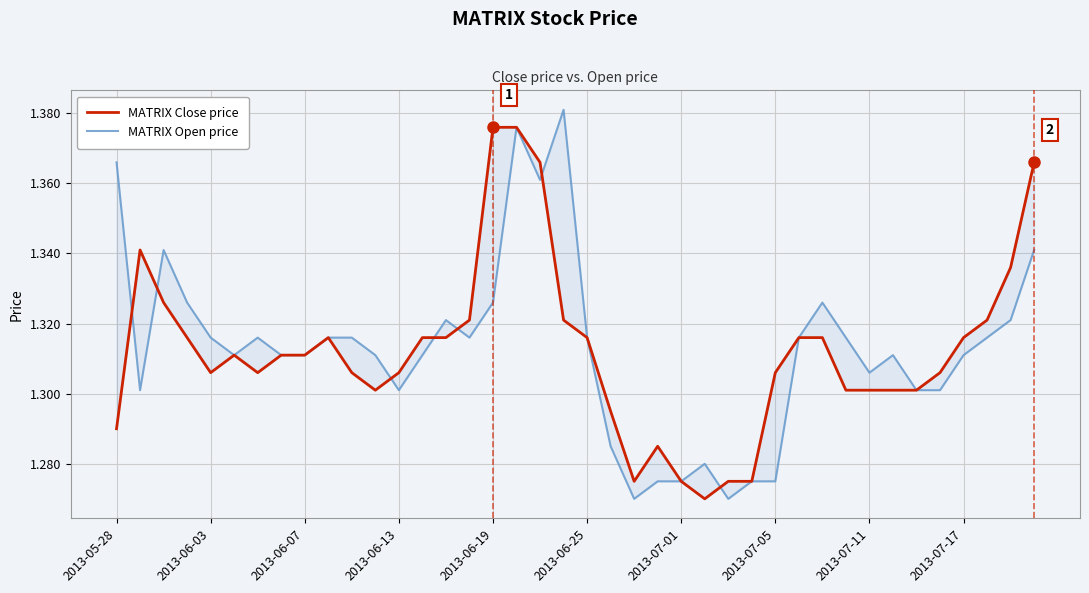

List the series in order of their peak value, highest first.

MATRIX Open price, MATRIX Close price